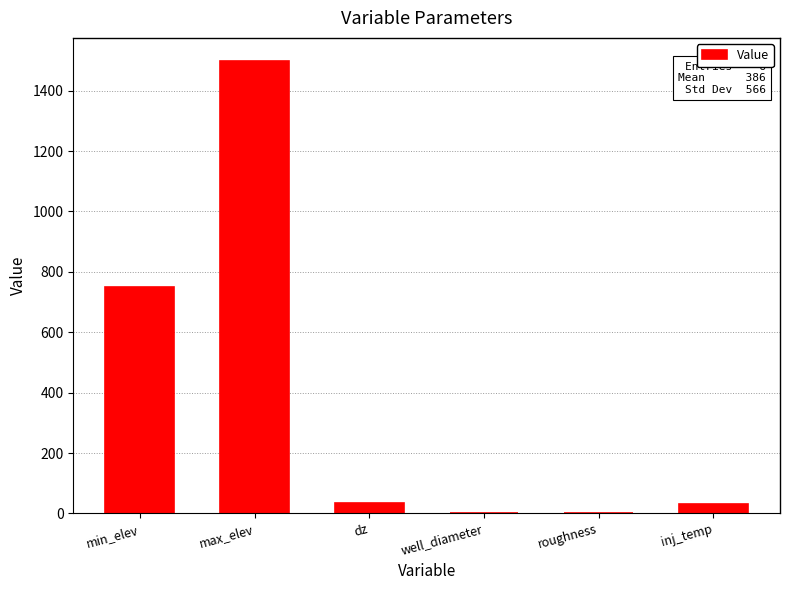

What is the maximum value shown in the chart?

1500.0